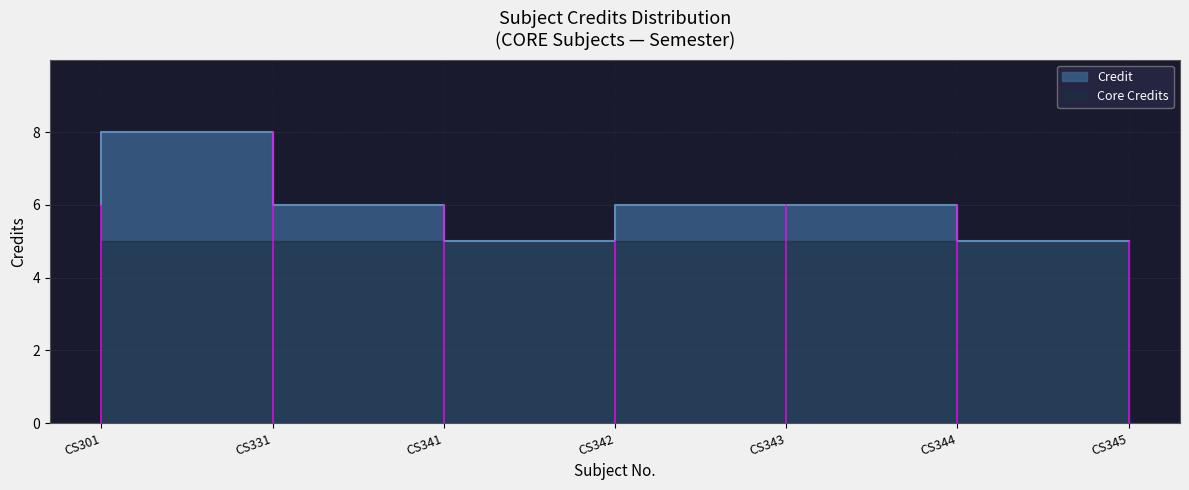

List the labels in order of value, smallest first.

CS342, CS345, CS301, CS341, CS343, CS344, CS331